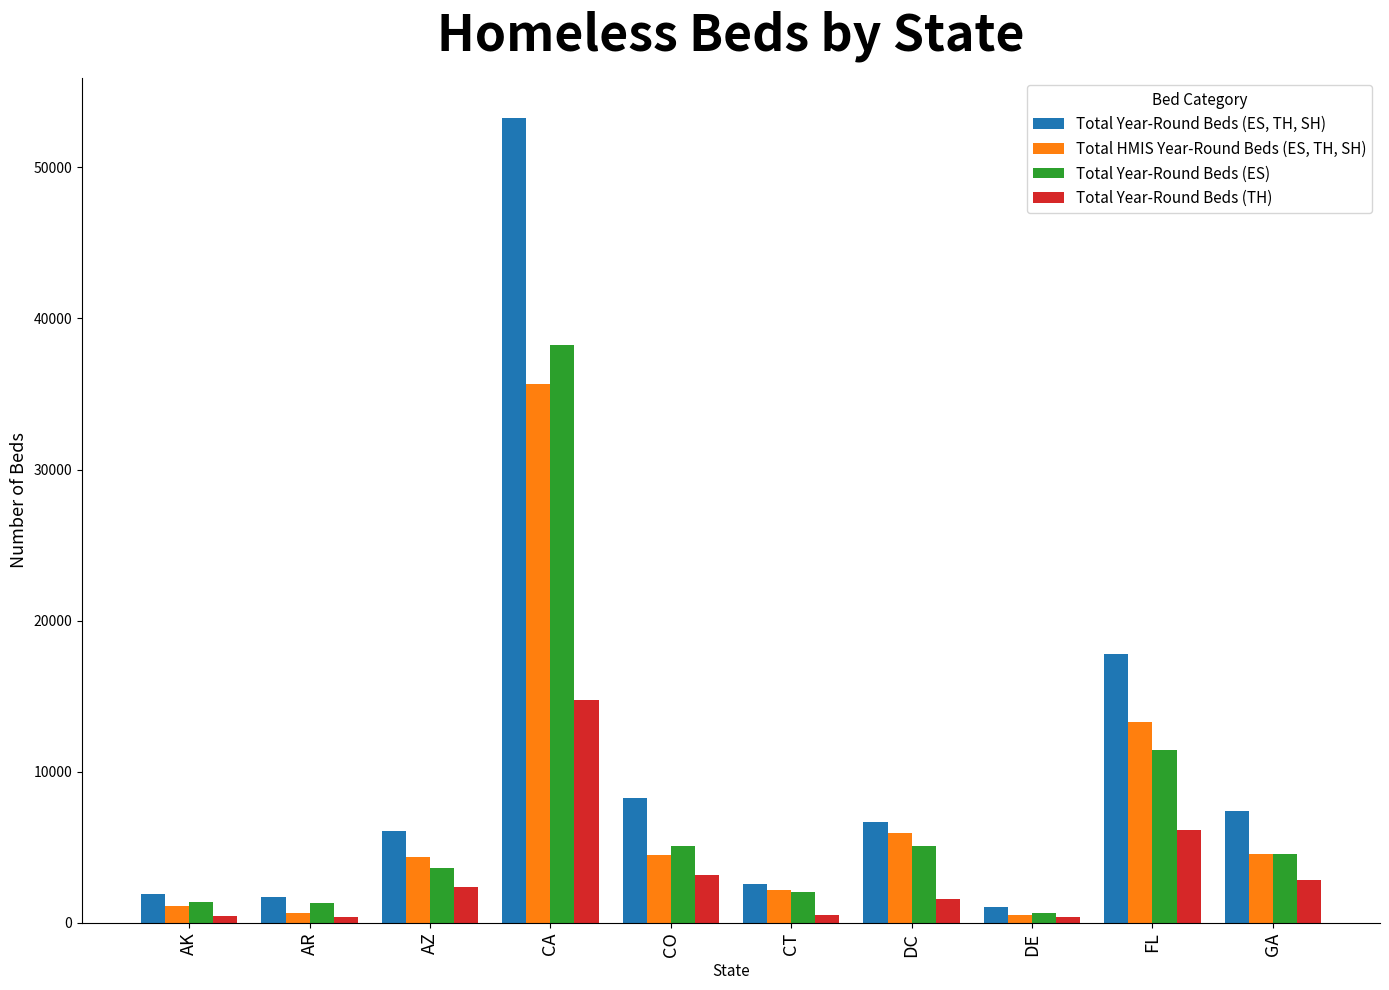

What is the total value across all series at CT?

7365